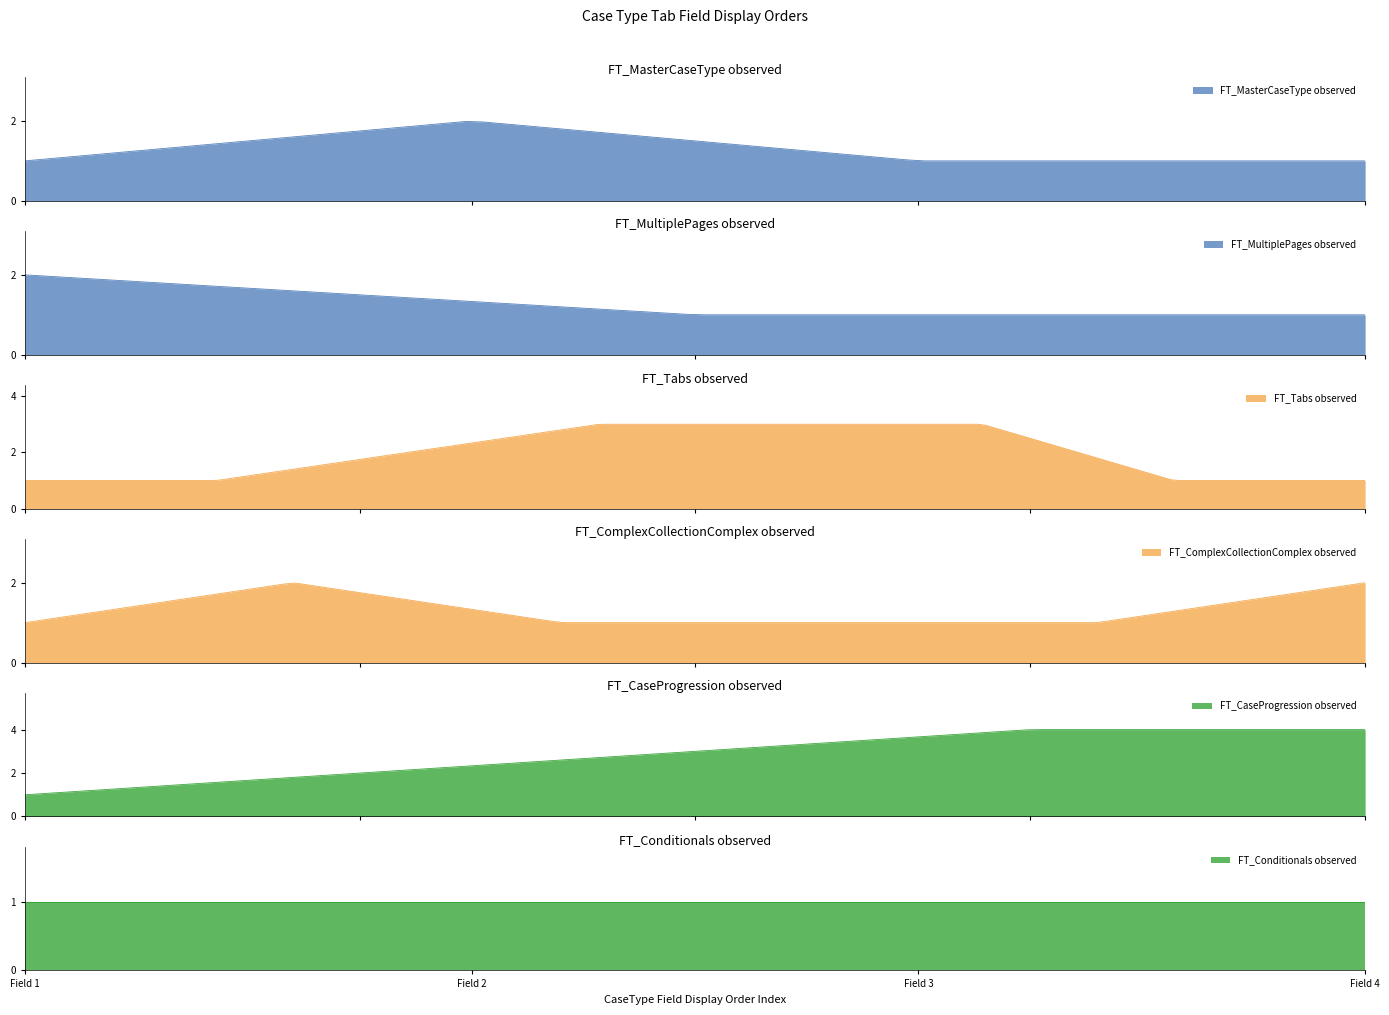

True or false: FT_ComplexCollectionComplex and FT_MasterCaseType cross at least once.

False